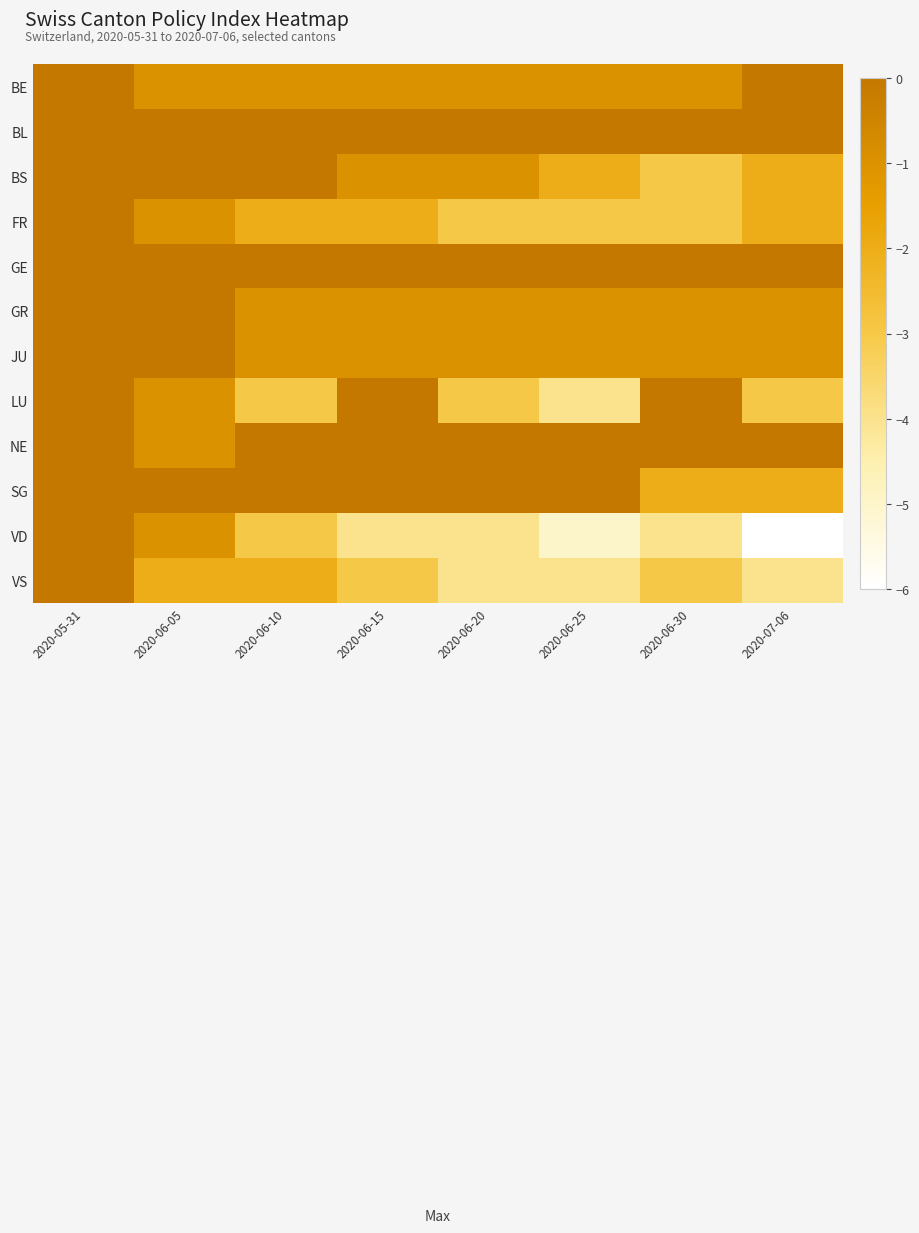

What is the total value across all series at 2020-06-25?

-16